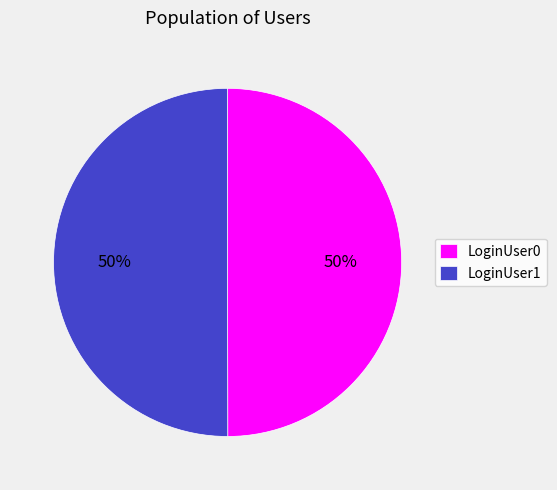

What percentage is the LoginUser0 slice, to the nearest percent?

50%